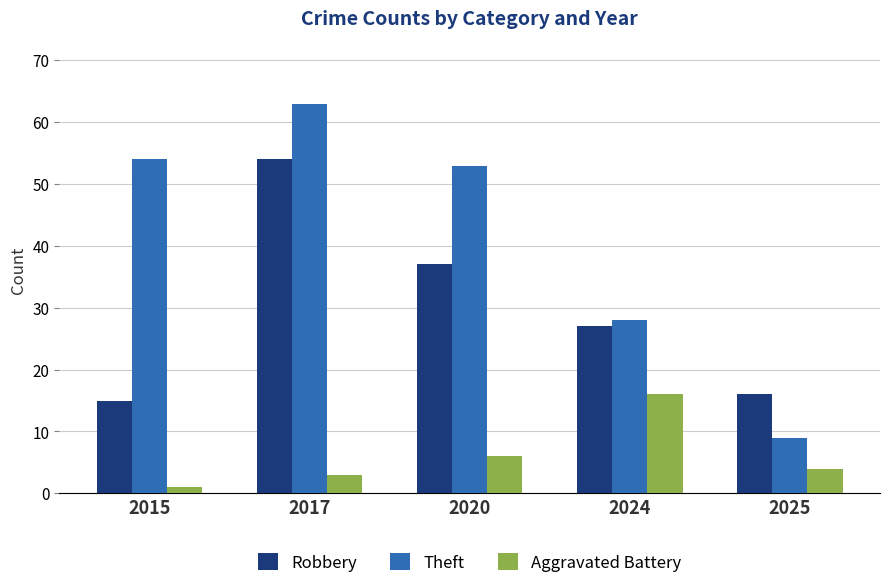

List the labels in order of Theft value, smallest first.

2025, 2024, 2020, 2015, 2017